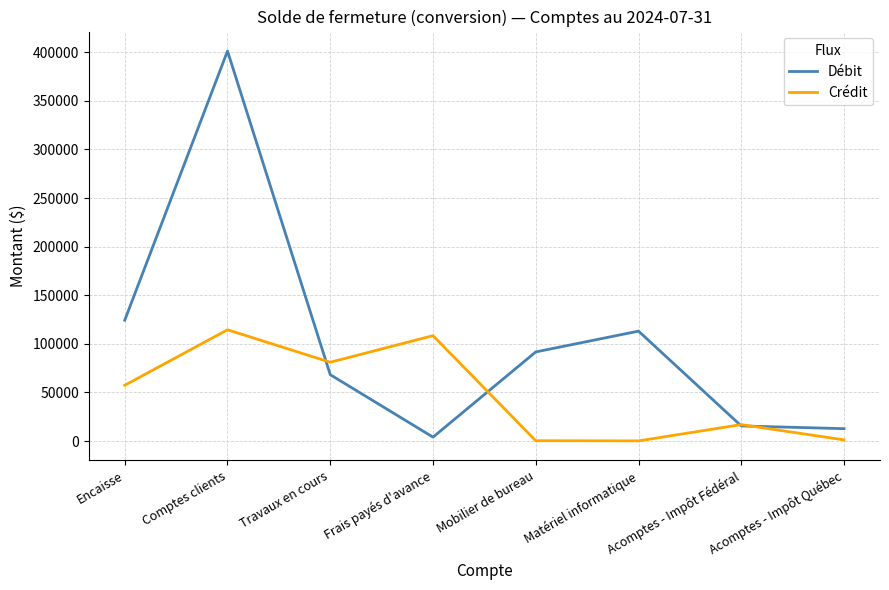

List the series in order of their overall mean, highest first.

Débit, Crédit